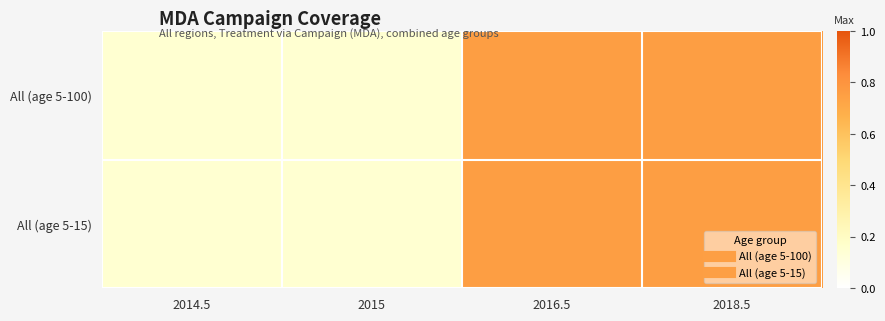

What is the total value across all series at 2014.5?

0.3